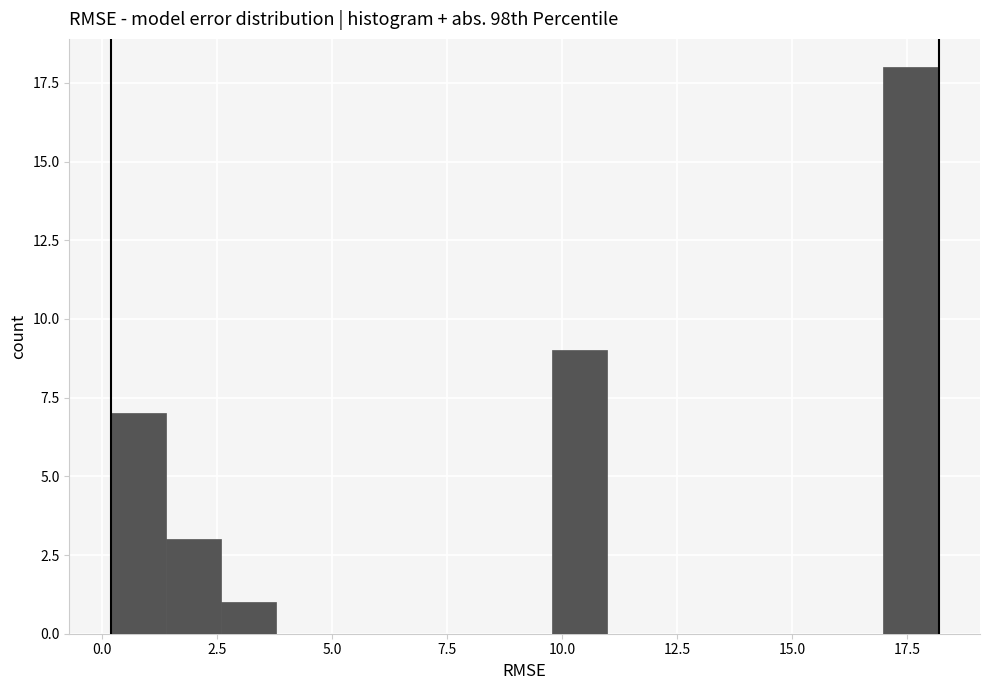

Around what value on the x-axis is the tallest bar? Give the approximate position of its centre, as read against the axis.

17.5